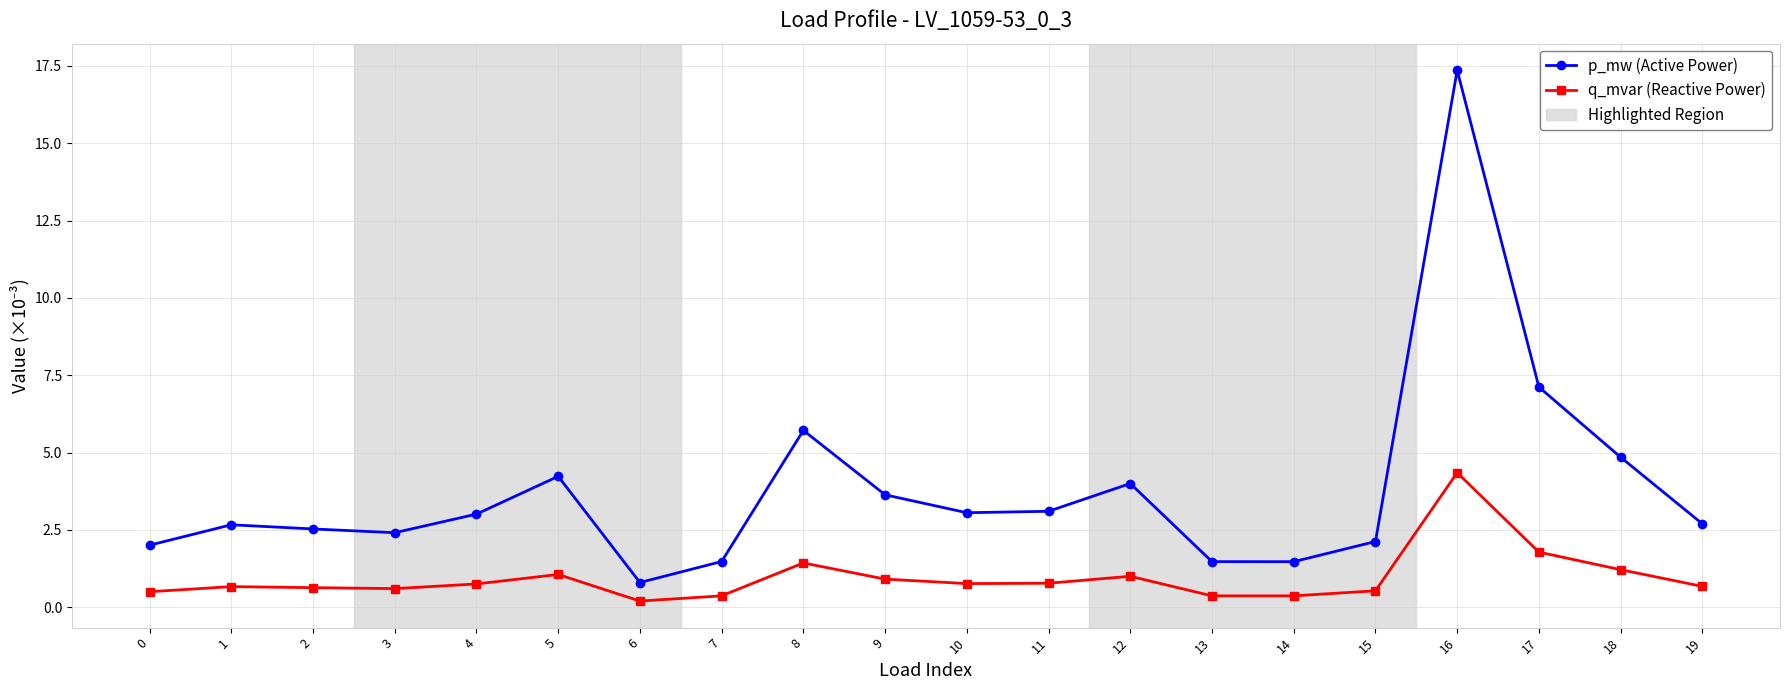

Which series has the largest total across all categories?

p_mw (Active Power)